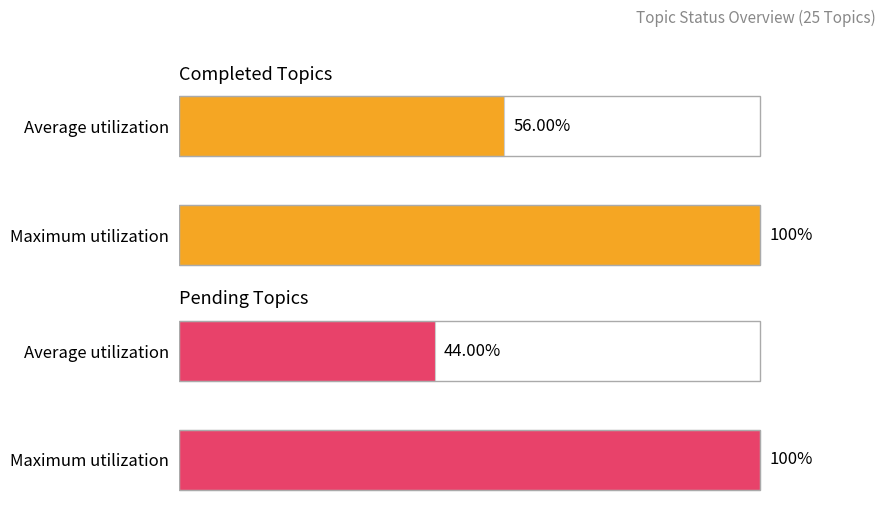

What are all the series names shown in the legend?

Completed Topics, Pending Topics